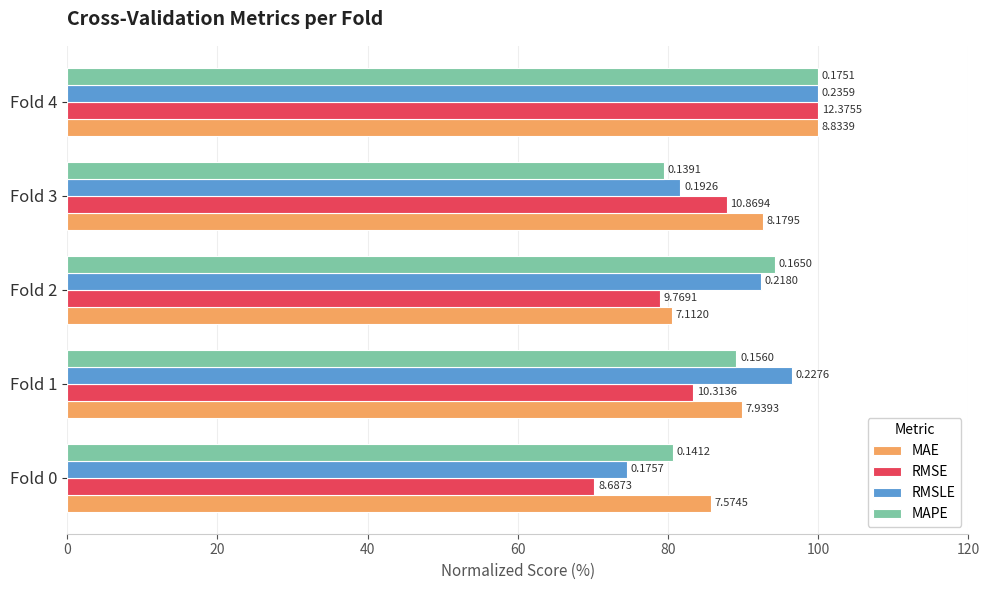

Rank the series by their maximum value, from highest to lowest.

MAE, RMSE, RMSLE, MAPE